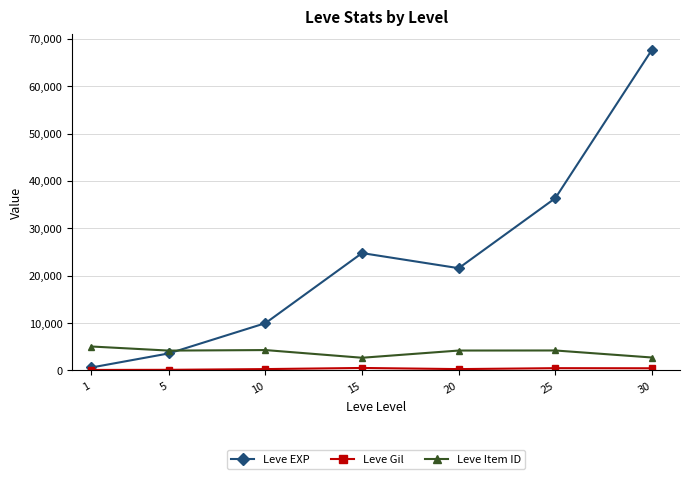

The value of Leve Item ID at 30 is 2737. True or false?

True